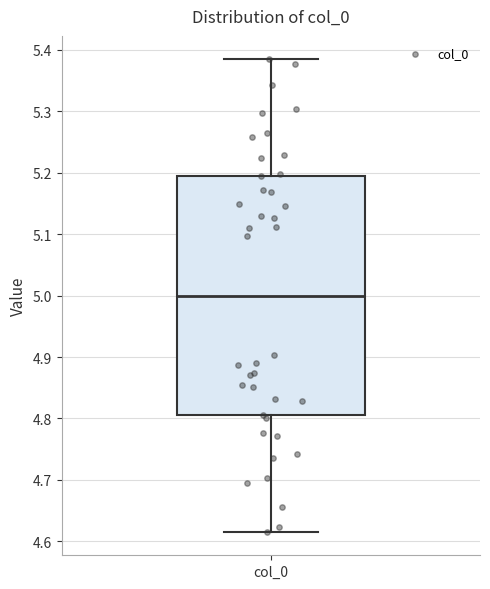

Where is the lower edge of the box for col_0 on the y-axis? The values are not printed on the chart, so give them approximately, as read against the axis.

4.81